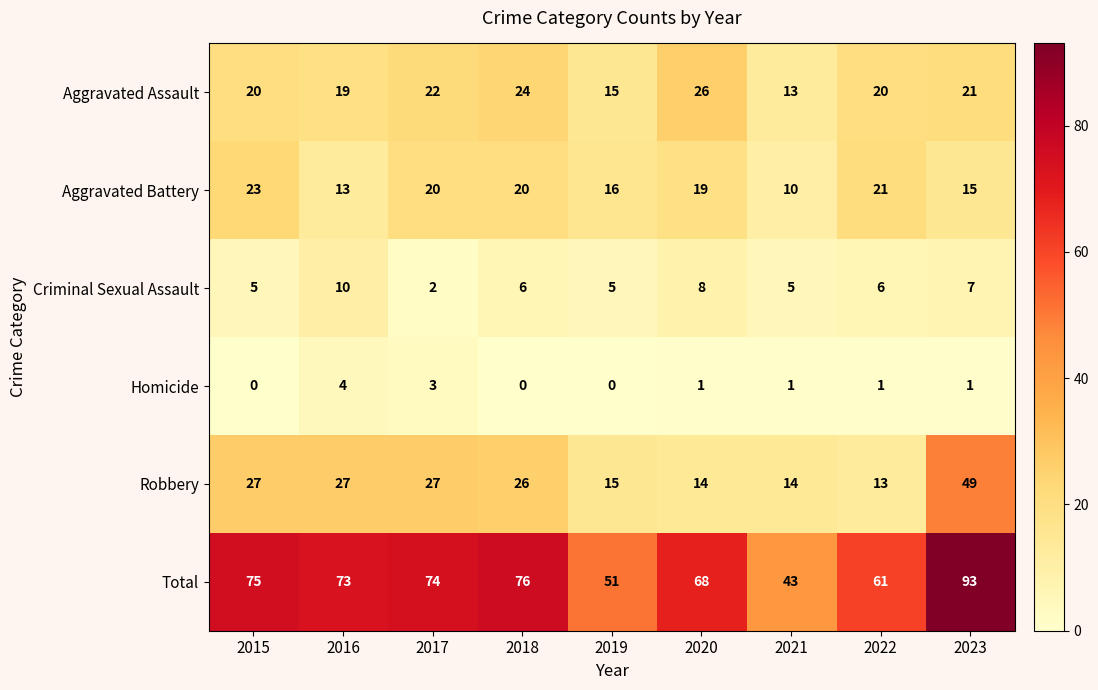

True or false: Criminal Sexual Assault has a value of 5 at 2019.

True